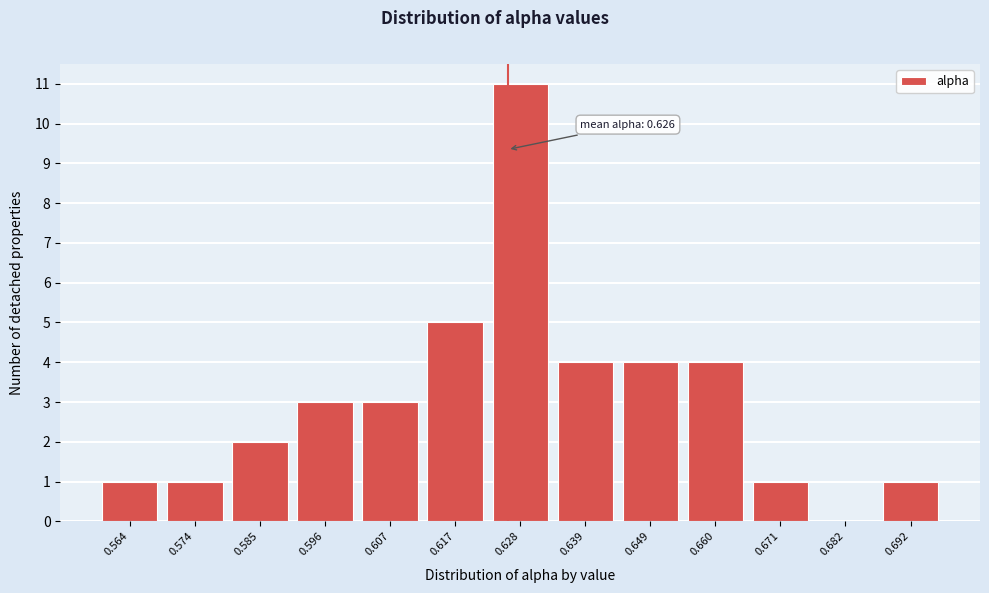

Over which range of the x-axis is the bar tallest?

0.622 to 0.634